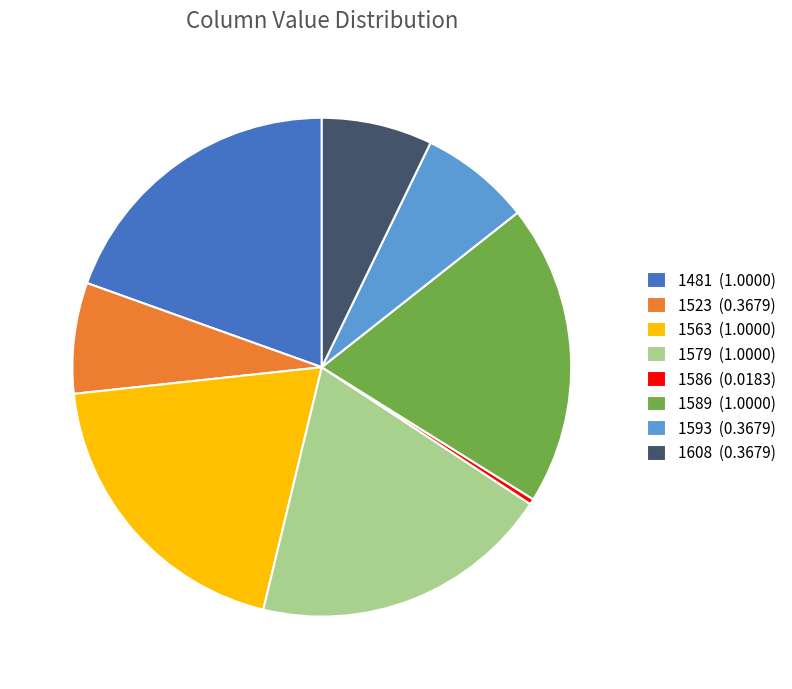

How many segments does this pie chart have?

8